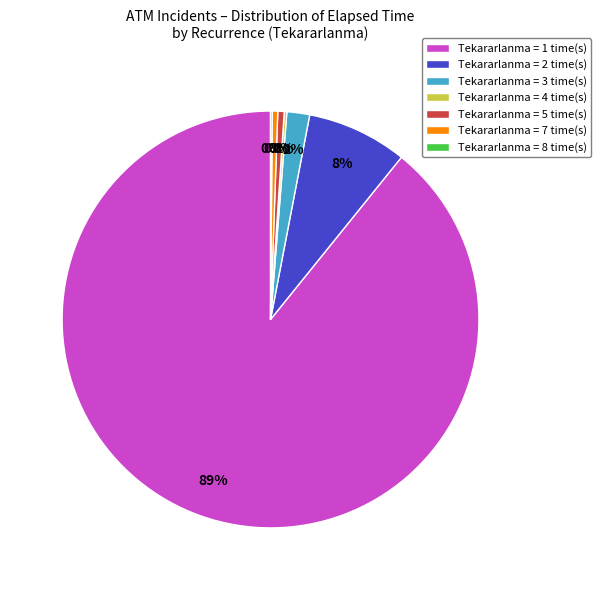

Does any single category account for the majority?

Yes